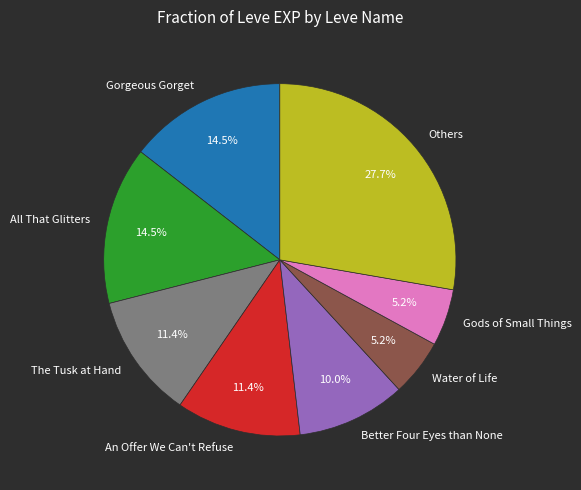

Does any single category account for the majority?

No